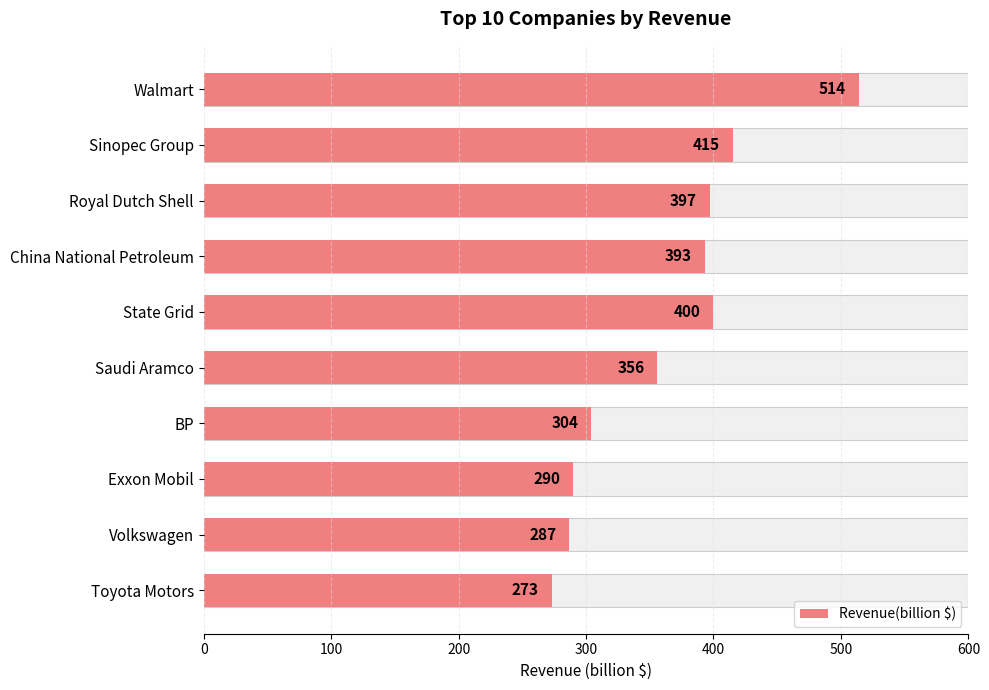

What is the minimum value shown in the chart?

273